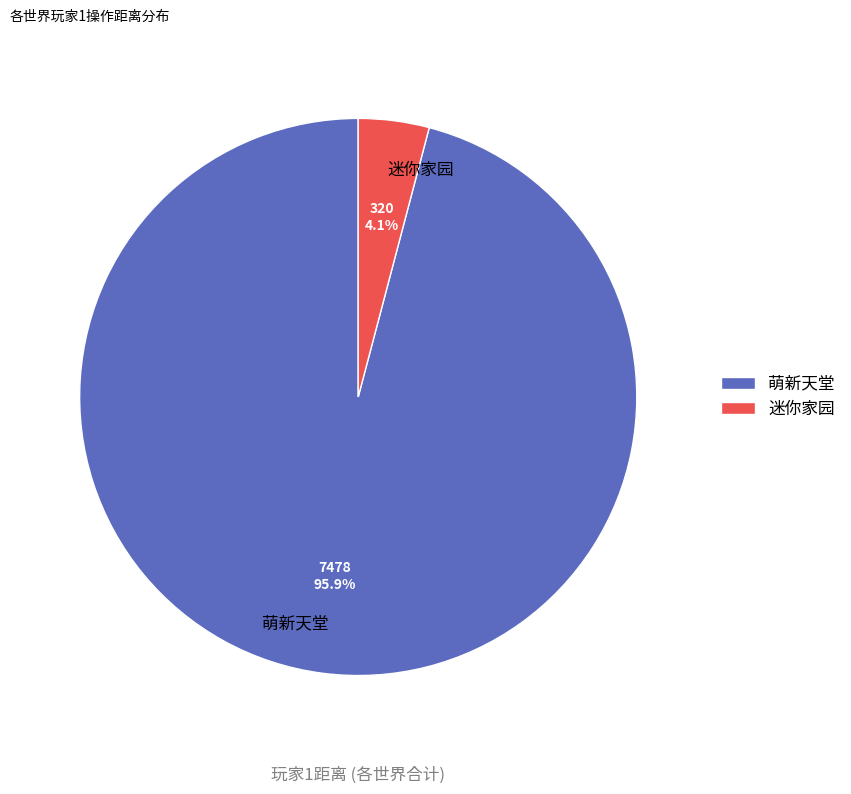

Rank the categories by value from highest to lowest.

萌新天堂, 迷你家园